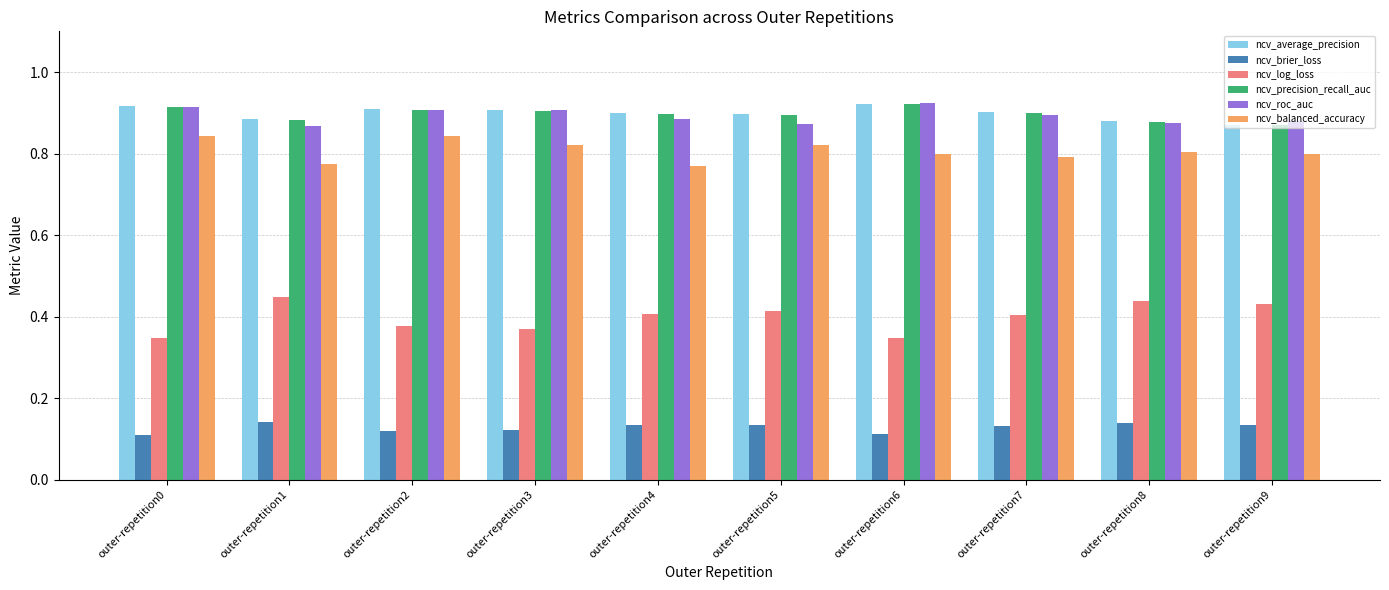

The ncv_balanced_accuracy series shows 1.5 at outer-repetition2. True or false?

False